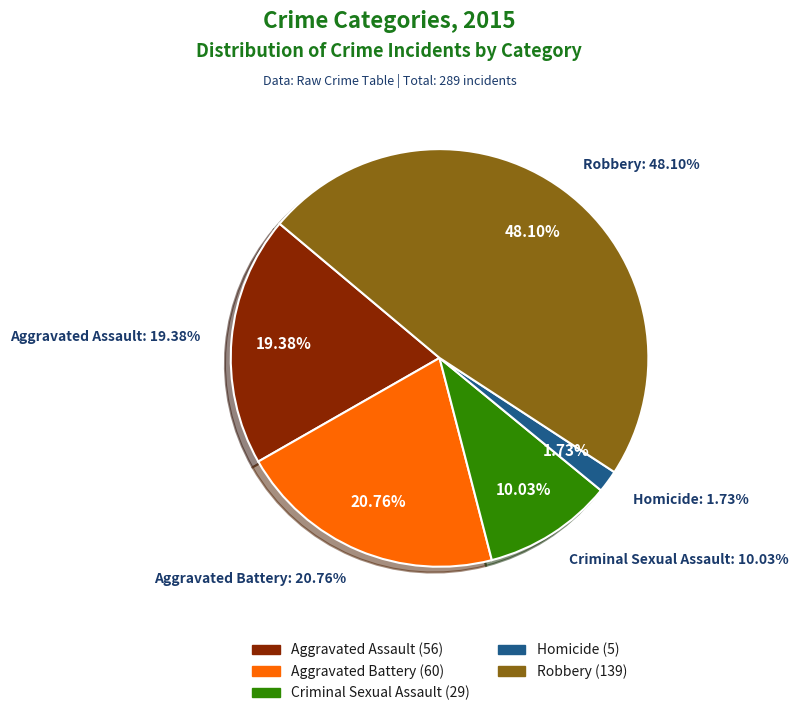

How much of the chart is everything except Aggravated Assault?

80.6%